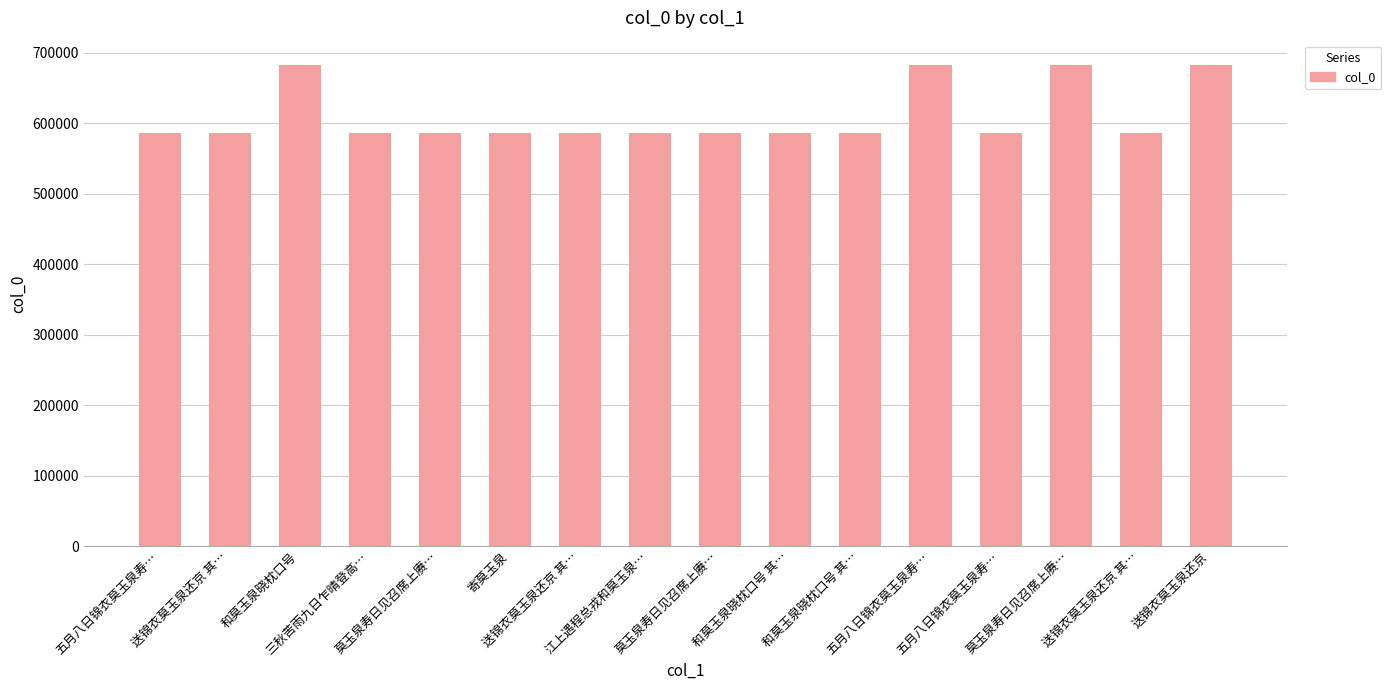

What is the average value?

610342